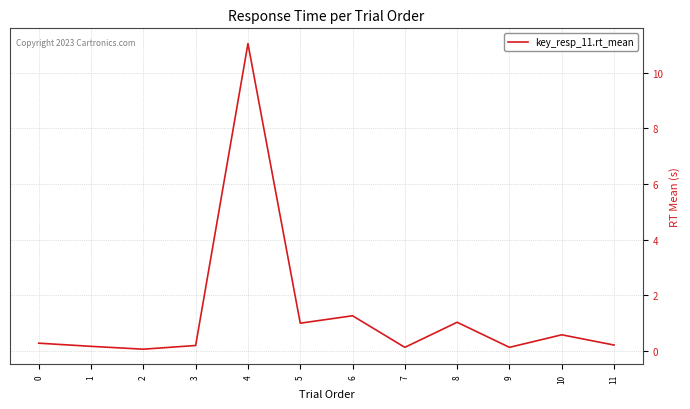

Read the value at 6.

1.3